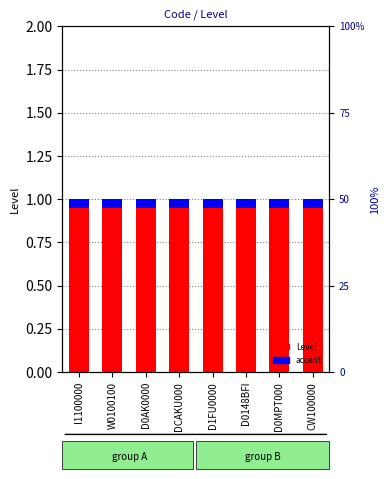

Count the number of data series in this chart.

2